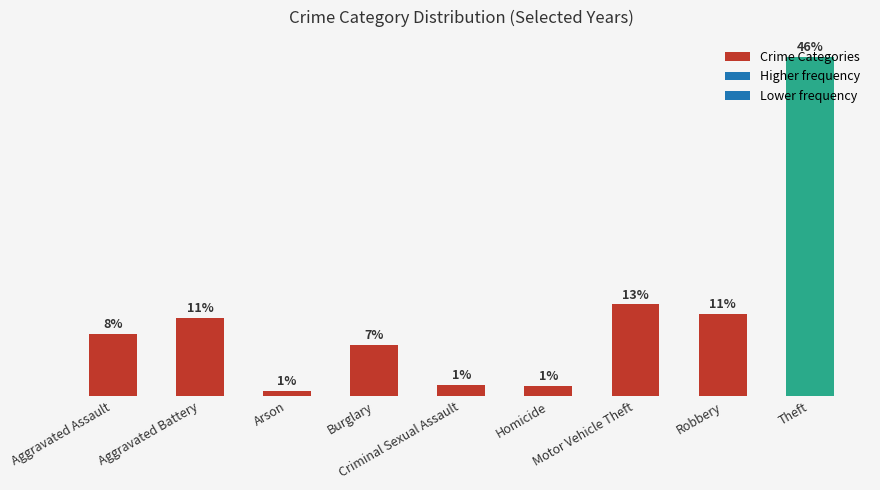

At which category does the chart reach its peak across all series?

Theft